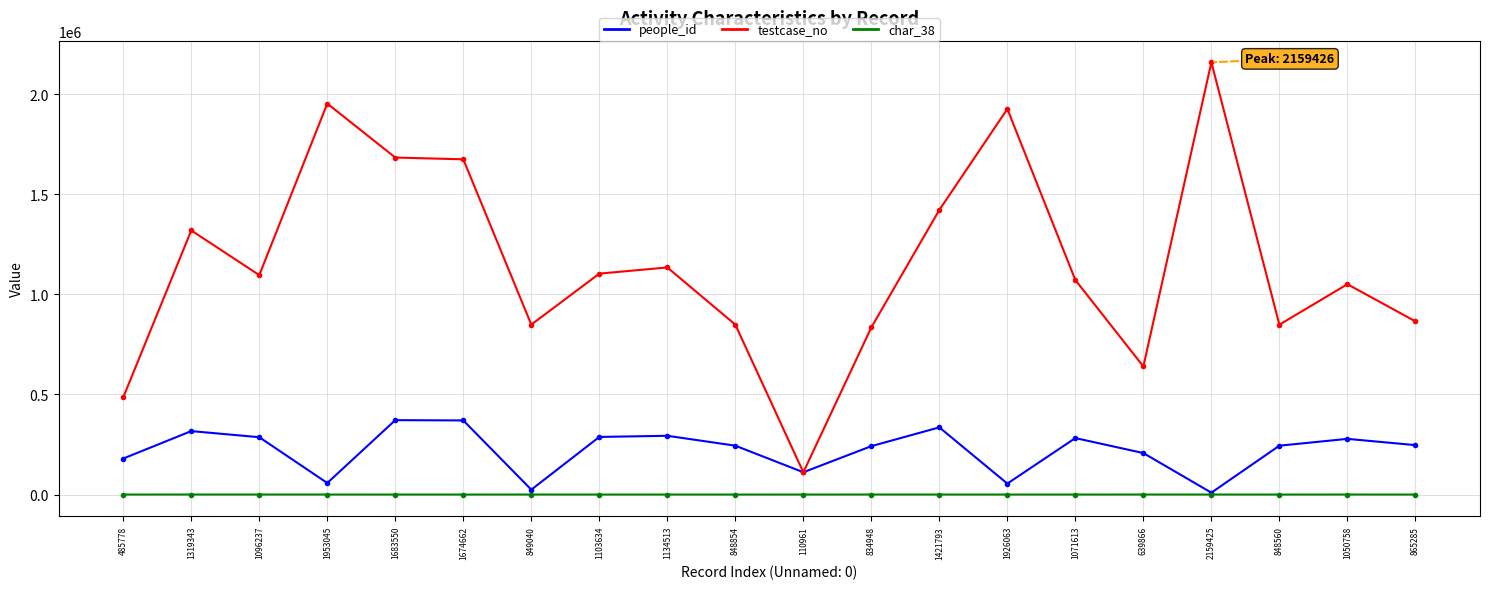

The value of people_id at 1953045 is 57708. True or false?

True